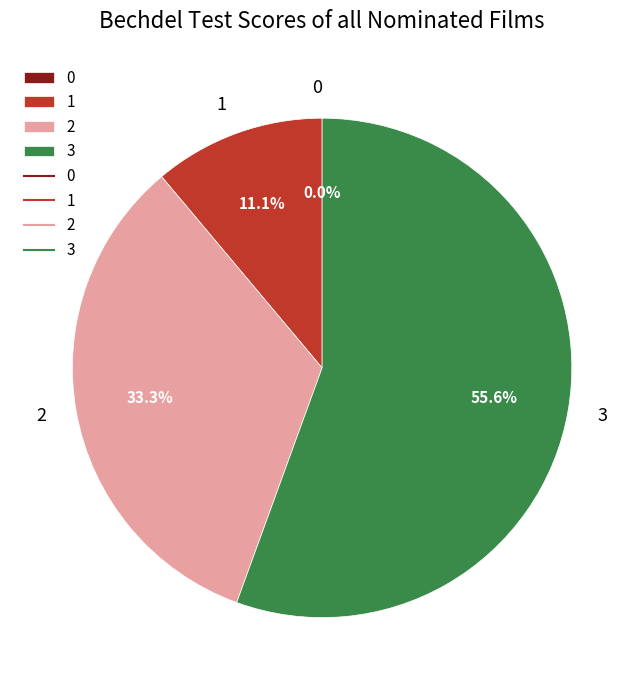

The 1 slice represents 11% of the pie. True or false?

True